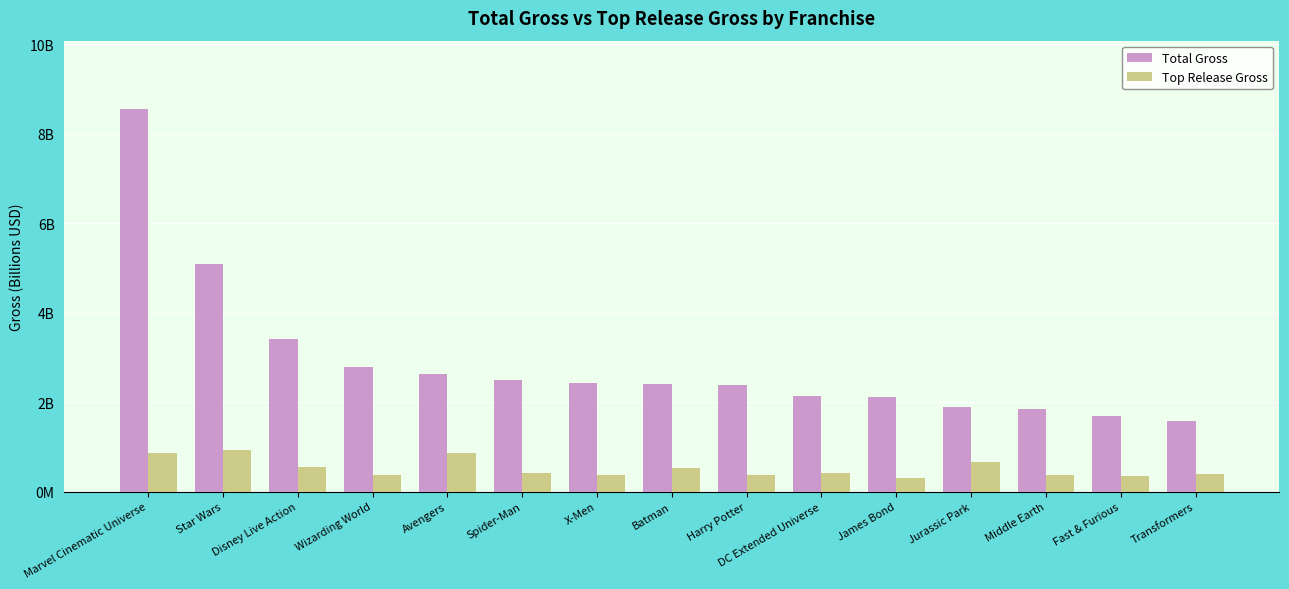

Is the value of Top Release Gross at X-Men greater than the value of Total Gross at Wizarding World?

No